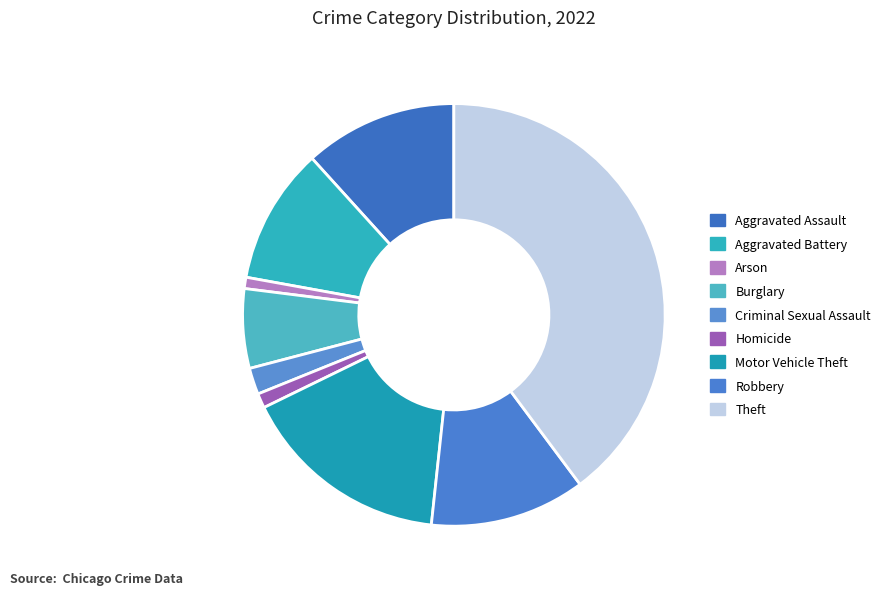

What portion of the pie excludes Aggravated Battery?

89.6%